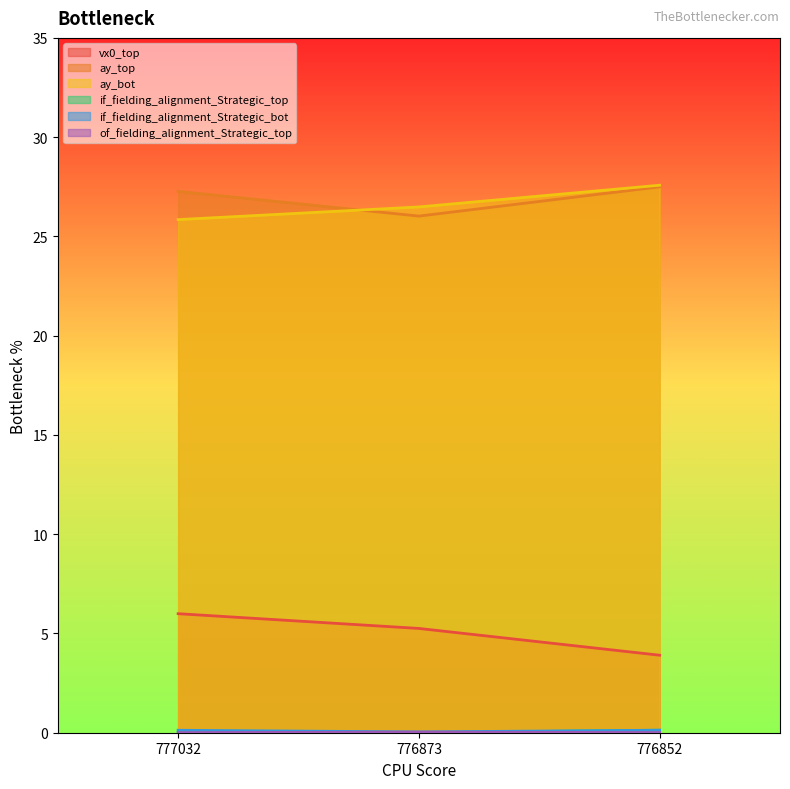

Count the if_fielding_alignment_Strategic_bot values in the range 0 to 1.

3